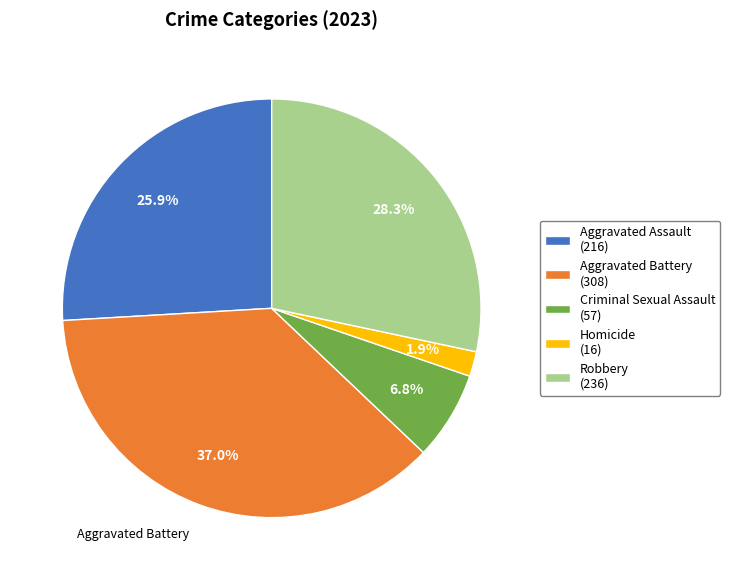

Combined, do Robbery and Aggravated Battery account for over 50%?

Yes